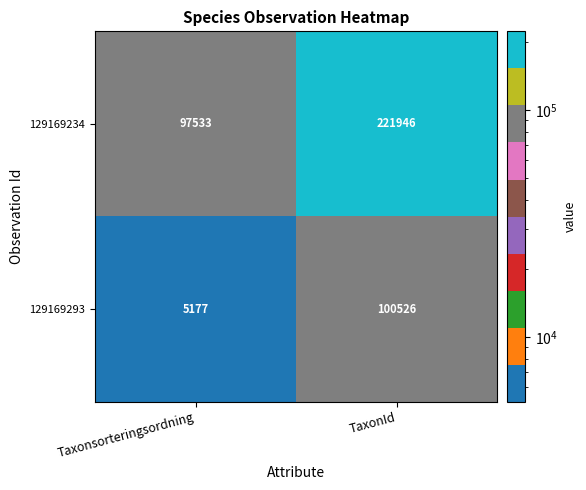

List the series in order of their overall mean, lowest first.

129169293, 129169234